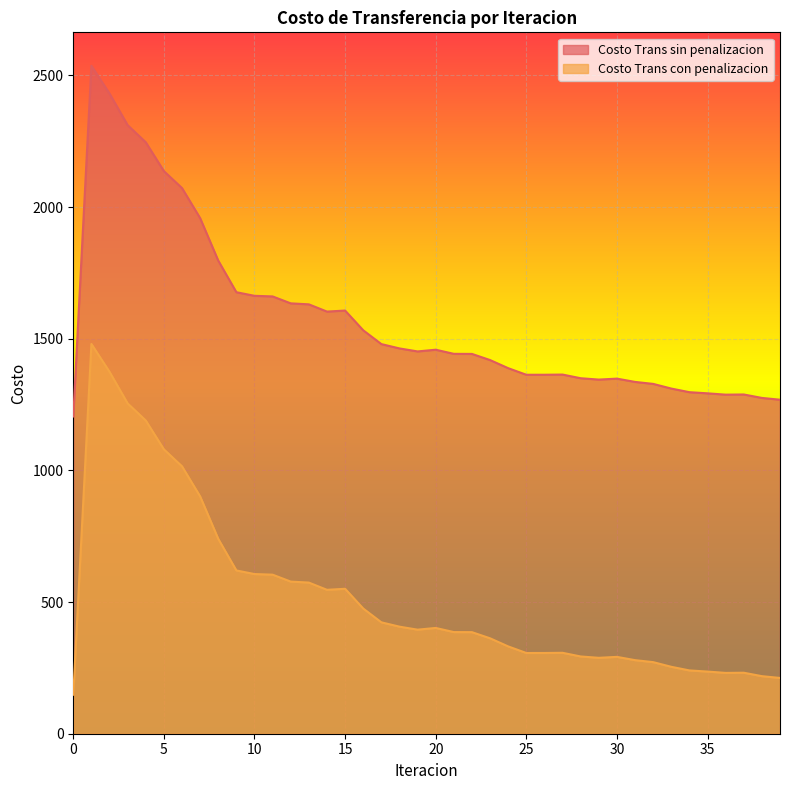

Rank the categories by Costo Trans sin penalizacion value from lowest to highest.

0, 39, 38, 36, 37, 35, 34, 33, 32, 31, 29, 30, 28, 25, 26, 27, 24, 23, 22, 21, 19, 20, 18, 17, 16, 14, 15, 13, 12, 11, 10, 9, 8, 7, 6, 5, 4, 3, 2, 1